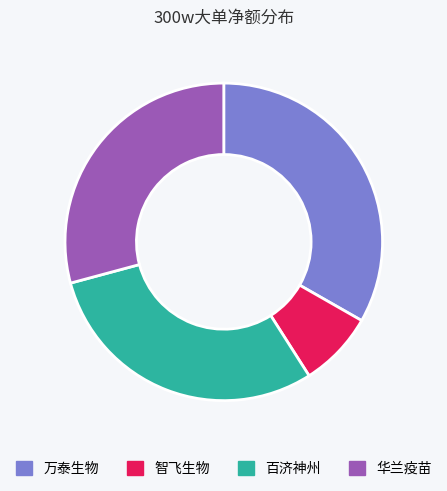

Combined, do 万泰生物 and 华兰疫苗 account for over 50%?

Yes